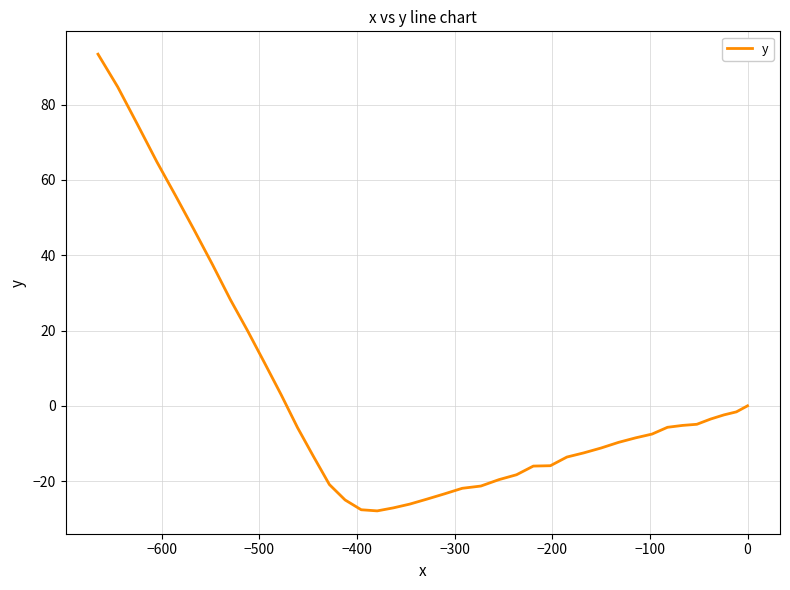

True or false: the data shows -14.6 at 100.

False